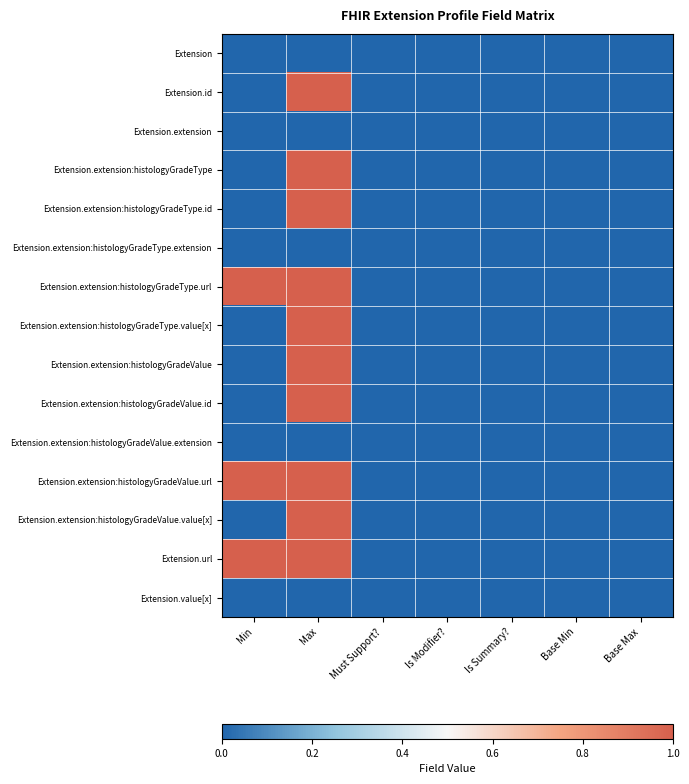

Reading right to left, what are all the values shown in this chart?

Extension: Base Max=0	Base Min=0	Is Summary?=0	Is Modifier?=0	Must Support?=0	Max=0	Min=0
Extension.id: Base Max=0	Base Min=0	Is Summary?=0	Is Modifier?=0	Must Support?=0	Max=1	Min=0
Extension.extension: Base Max=0	Base Min=0	Is Summary?=0	Is Modifier?=0	Must Support?=0	Max=0	Min=0
Extension.extension:histologyGradeType: Base Max=0	Base Min=0	Is Summary?=0	Is Modifier?=0	Must Support?=0	Max=1	Min=0
Extension.extension:histologyGradeType.id: Base Max=0	Base Min=0	Is Summary?=0	Is Modifier?=0	Must Support?=0	Max=1	Min=0
Extension.extension:histologyGradeType.extension: Base Max=0	Base Min=0	Is Summary?=0	Is Modifier?=0	Must Support?=0	Max=0	Min=0
Extension.extension:histologyGradeType.url: Base Max=0	Base Min=0	Is Summary?=0	Is Modifier?=0	Must Support?=0	Max=1	Min=1
Extension.extension:histologyGradeType.value[x]: Base Max=0	Base Min=0	Is Summary?=0	Is Modifier?=0	Must Support?=0	Max=1	Min=0
Extension.extension:histologyGradeValue: Base Max=0	Base Min=0	Is Summary?=0	Is Modifier?=0	Must Support?=0	Max=1	Min=0
Extension.extension:histologyGradeValue.id: Base Max=0	Base Min=0	Is Summary?=0	Is Modifier?=0	Must Support?=0	Max=1	Min=0
Extension.extension:histologyGradeValue.extension: Base Max=0	Base Min=0	Is Summary?=0	Is Modifier?=0	Must Support?=0	Max=0	Min=0
Extension.extension:histologyGradeValue.url: Base Max=0	Base Min=0	Is Summary?=0	Is Modifier?=0	Must Support?=0	Max=1	Min=1
Extension.extension:histologyGradeValue.value[x]: Base Max=0	Base Min=0	Is Summary?=0	Is Modifier?=0	Must Support?=0	Max=1	Min=0
Extension.url: Base Max=0	Base Min=0	Is Summary?=0	Is Modifier?=0	Must Support?=0	Max=1	Min=1
Extension.value[x]: Base Max=0	Base Min=0	Is Summary?=0	Is Modifier?=0	Must Support?=0	Max=0	Min=0